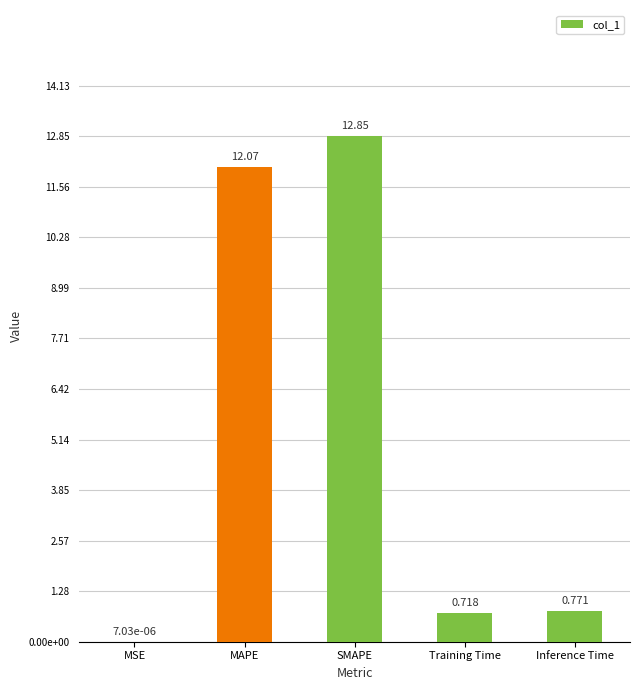

Rank the categories by value from lowest to highest.

MSE, Training Time, Inference Time, MAPE, SMAPE